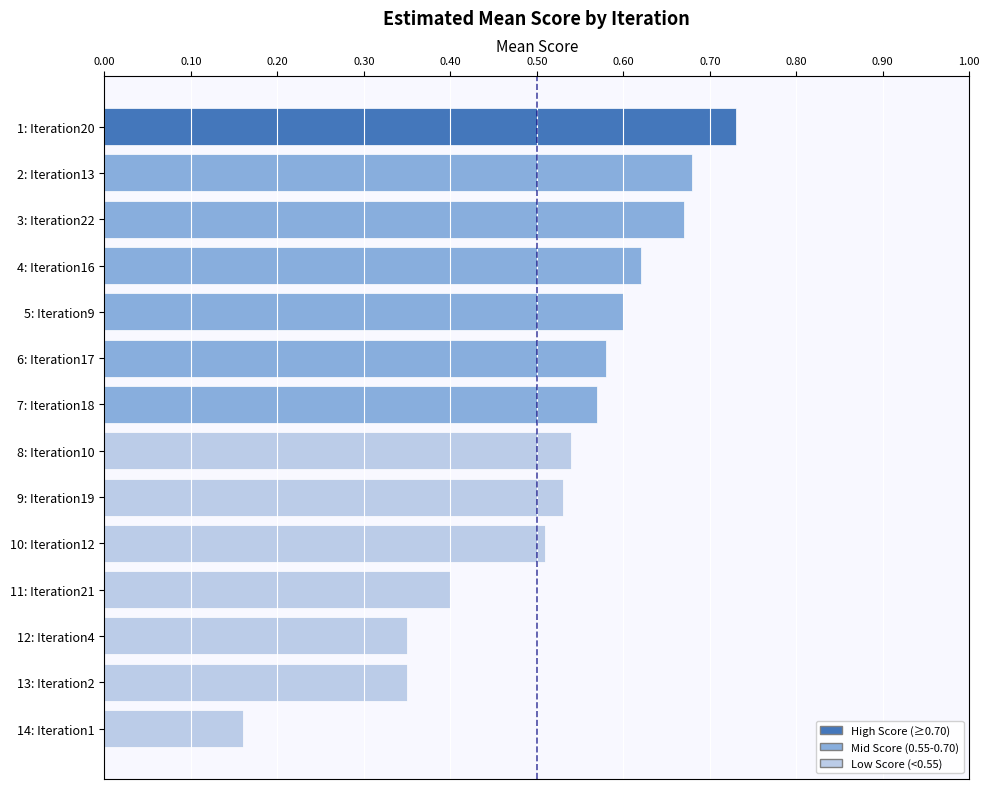

At which category does the chart reach its minimum across all series?

14: Iteration1